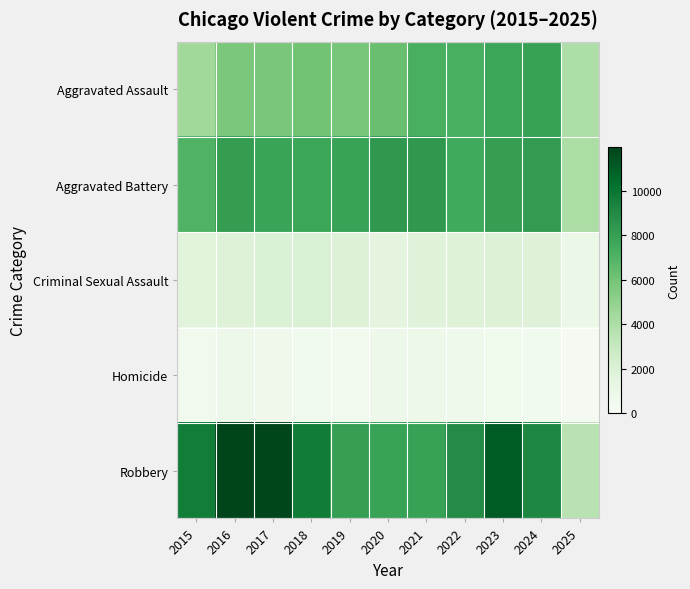

Which has a higher value, 2015 or 2023?

2023